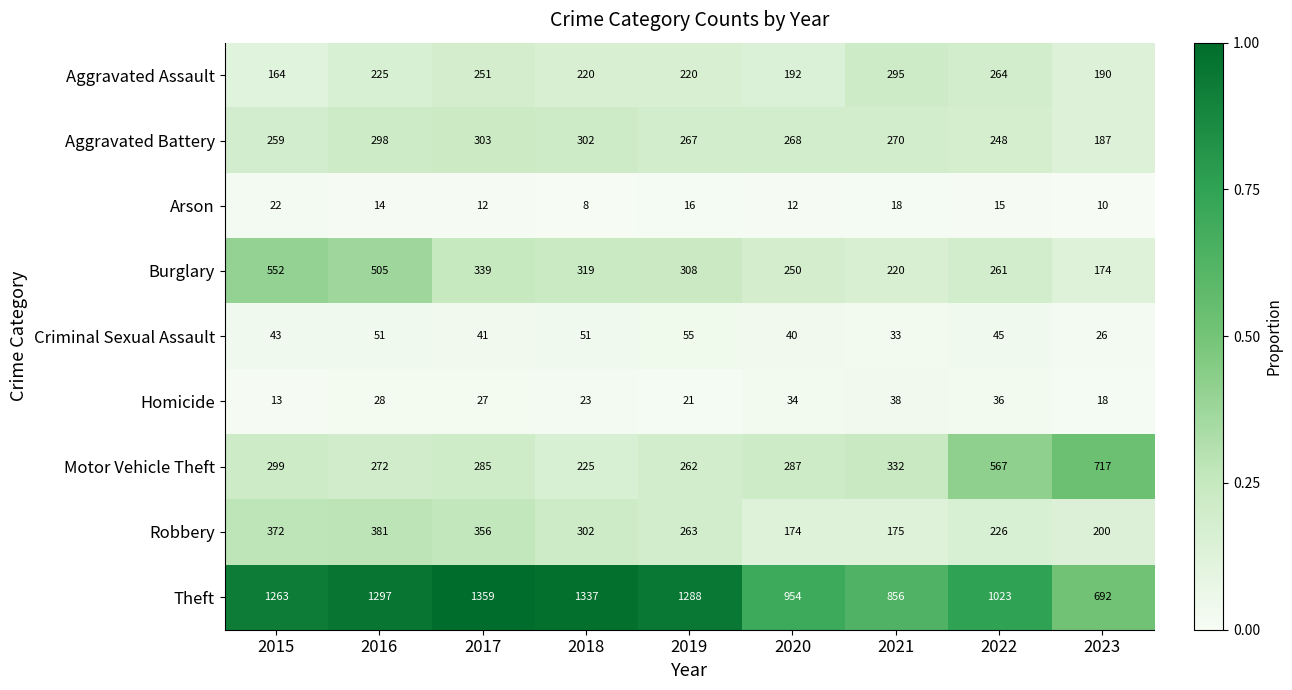

What is the total value across all series at 2018?

2787